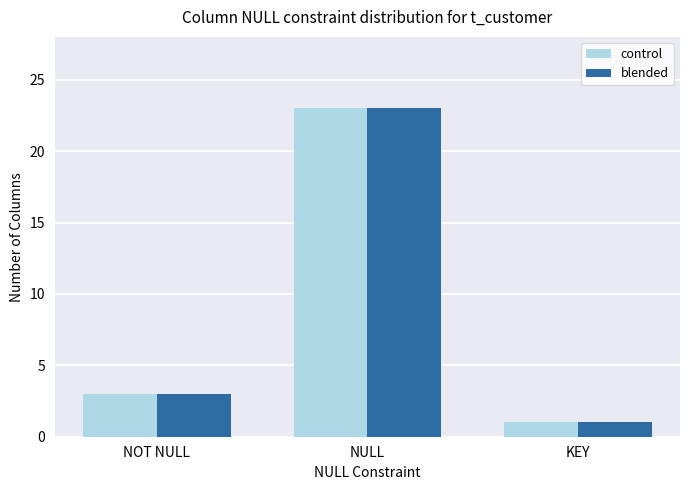

At how many categories does at least one series exceed 17?

1